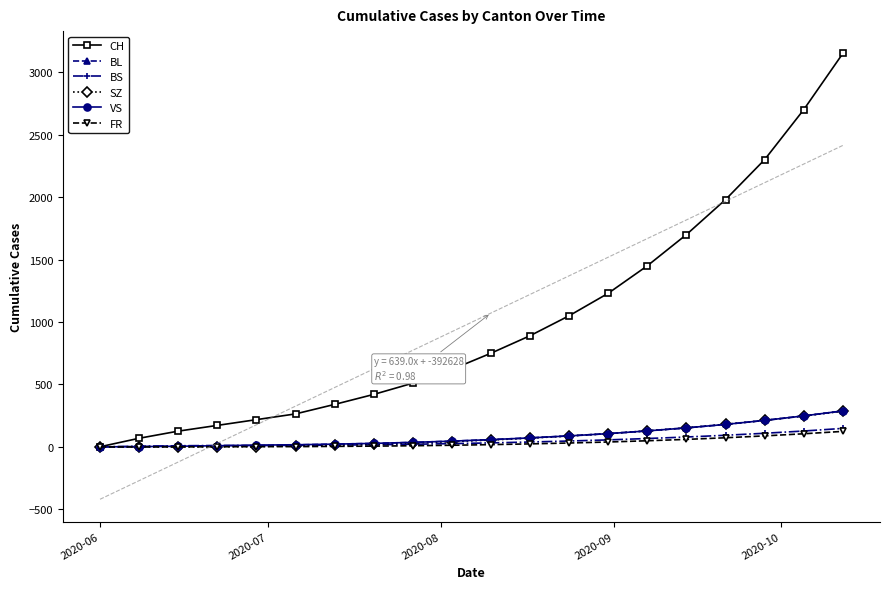

What is the highest value of the CH series?

3150